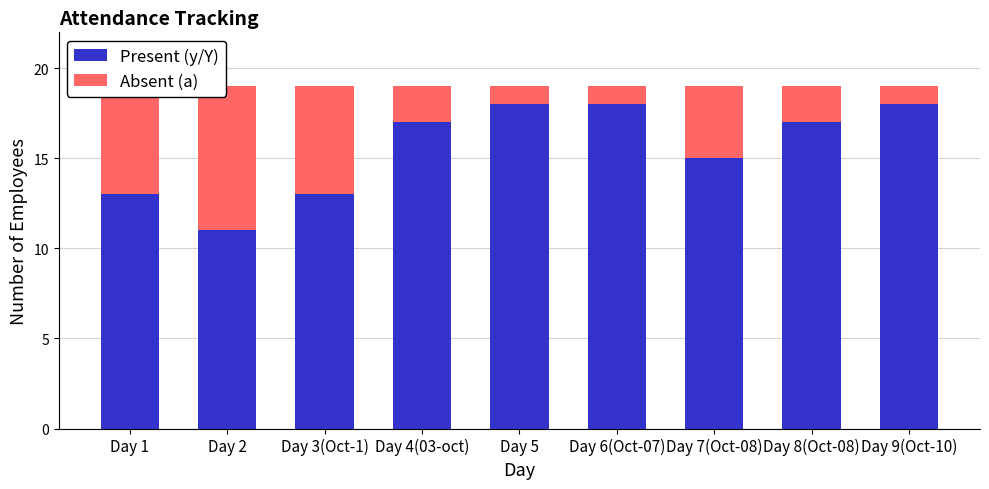

Is it true that Present (y/Y) equals 18 at Day 6(Oct-07)?

True